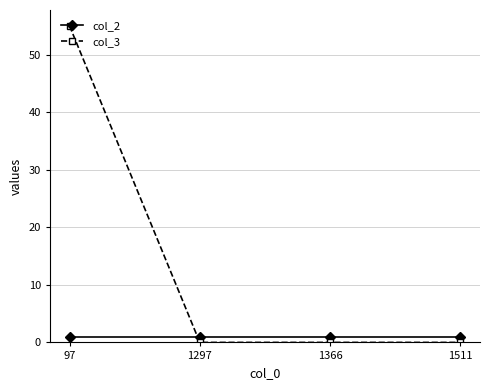

Which series has the largest range (max minus min)?

col_3